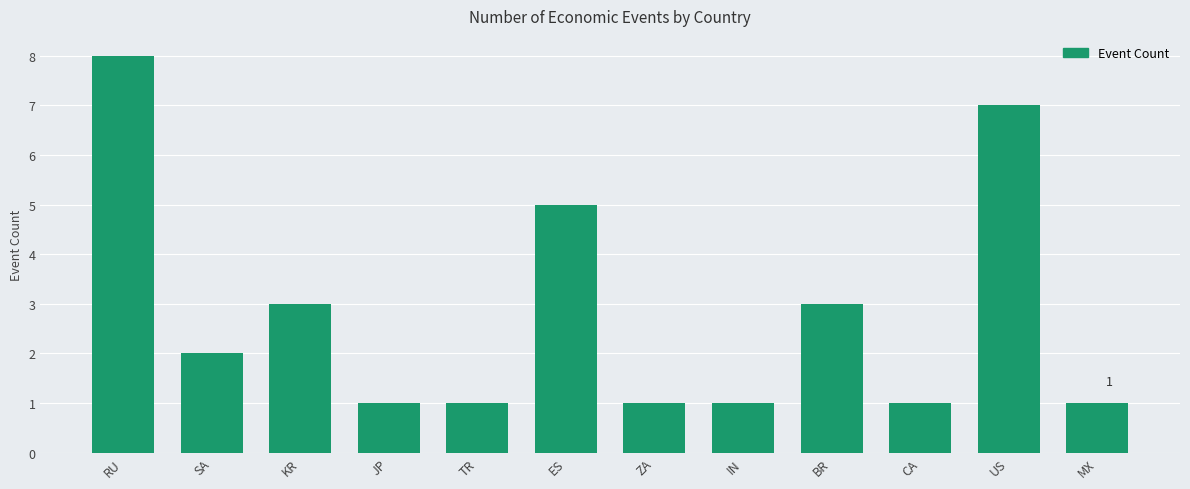

How many bars are there in total?

12